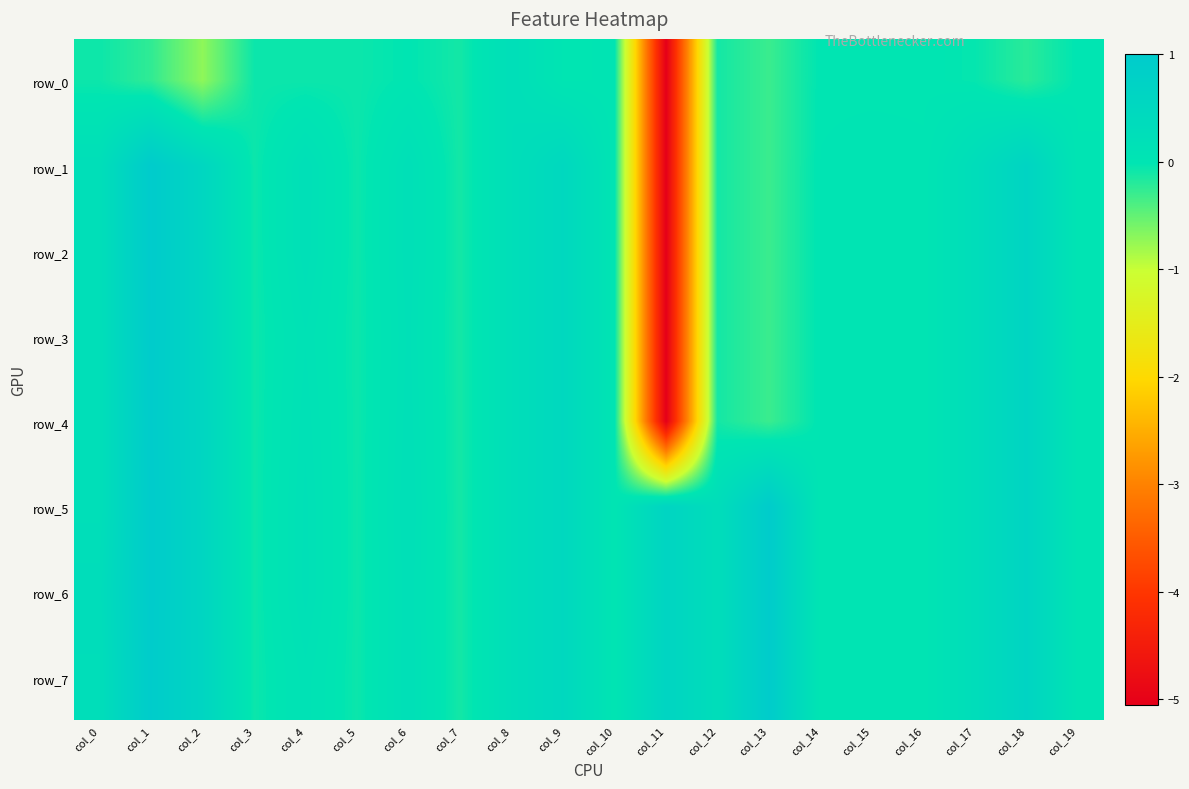

How many values in row_2 are below zero?

6